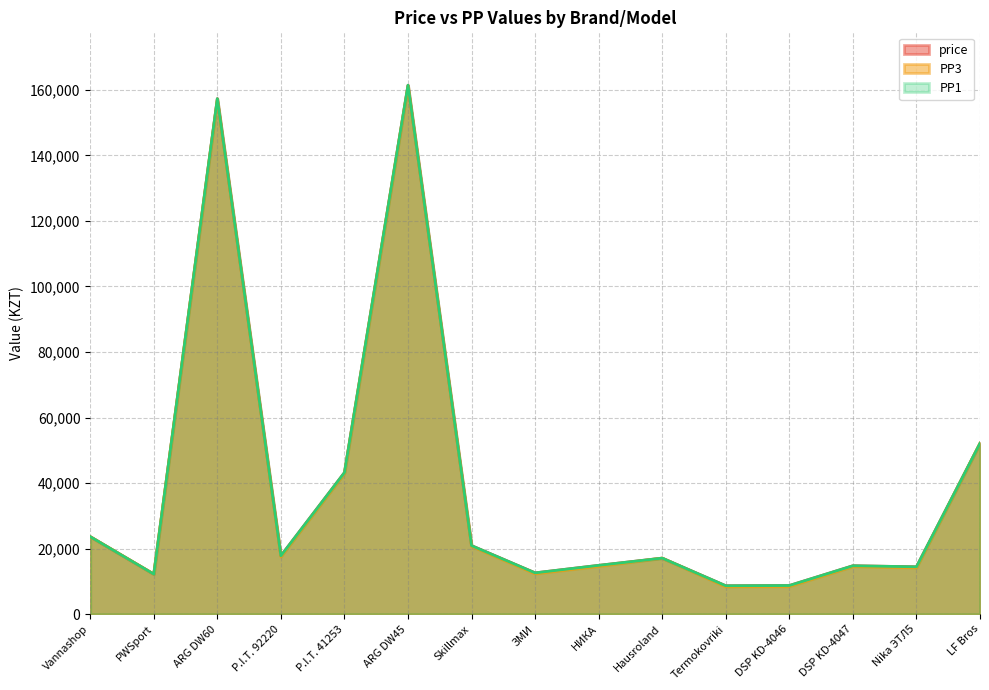

What is the difference between the maximum and minimum values in the PP1_val series?

152766